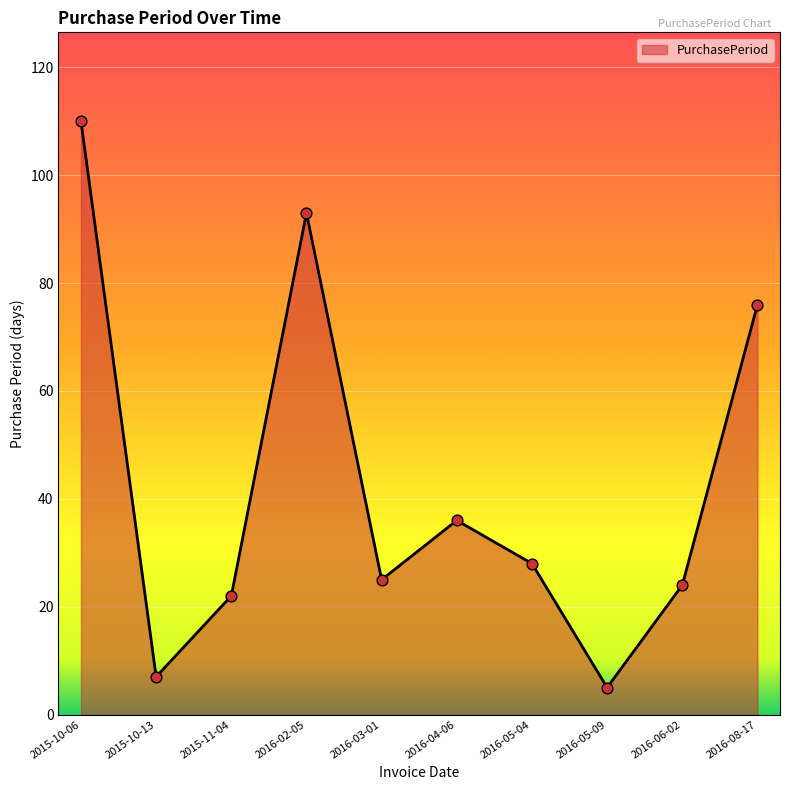

What is the ratio of the value at 2015-10-06 to the value at 2016-05-04?

3.9